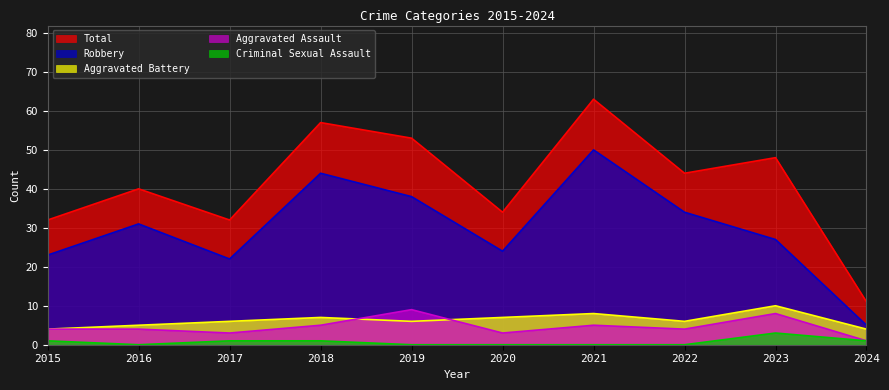

Reading right to left, transcribe all the data shown in this chart.

Aggravated Assault: 1	8	4	5	3	9	5	3	4	4
Aggravated Battery: 4	10	6	8	7	6	7	6	5	4
Criminal Sexual Assault: 1	3	0	0	0	0	1	1	0	1
Robbery: 5	27	34	50	24	38	44	22	31	23
Total: 11	48	44	63	34	53	57	32	40	32